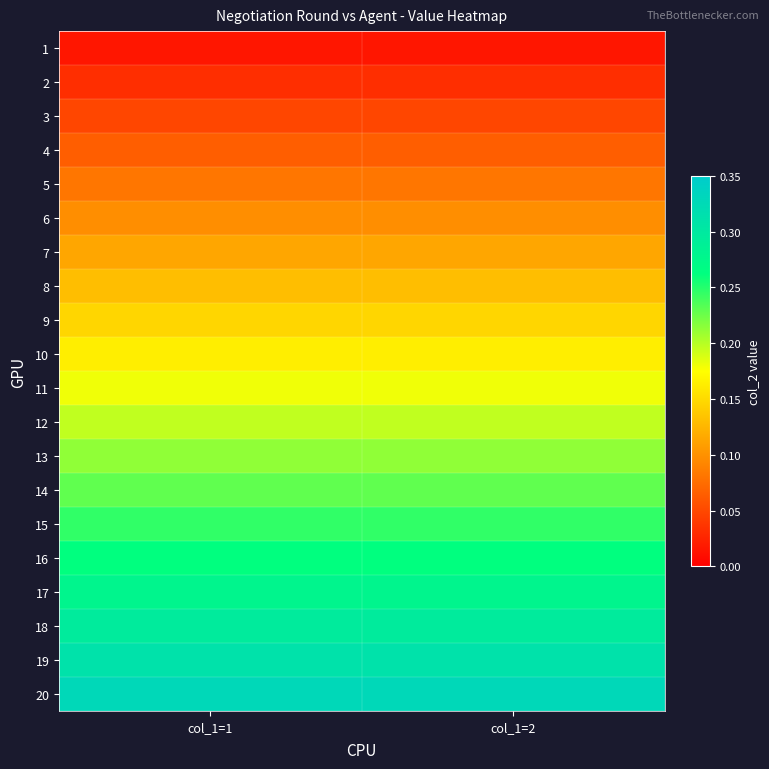

At how many categories does at least one series exceed 0?

2